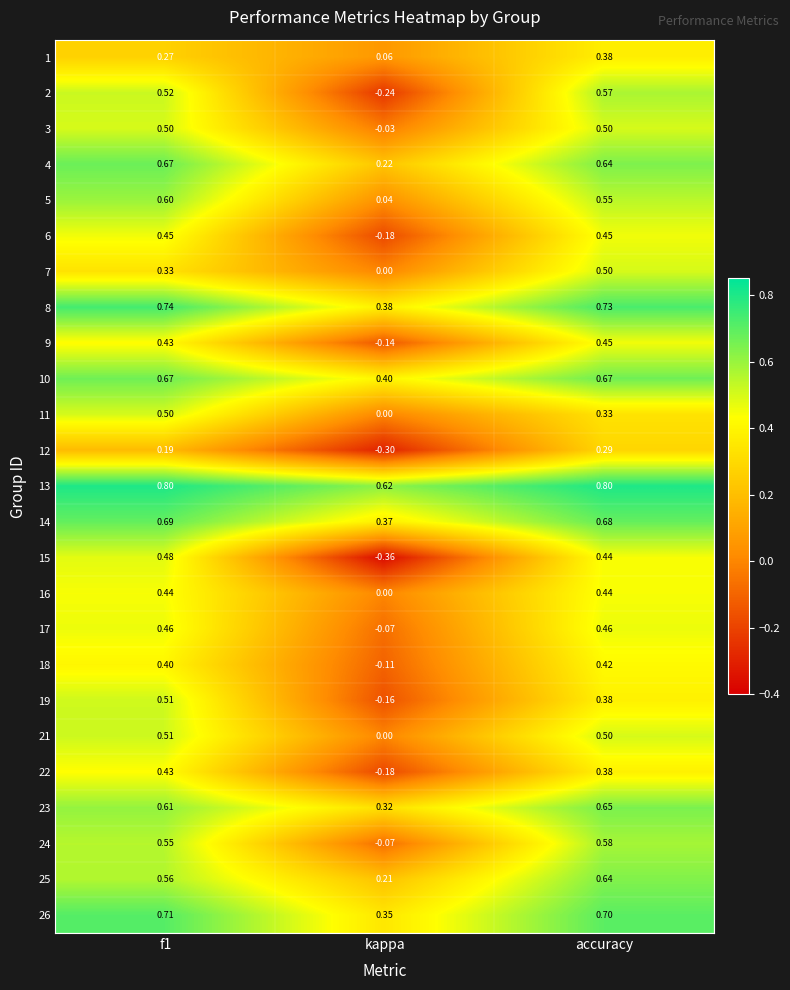

Is the value of 6 at f1 greater than the value of 10 at kappa?

Yes